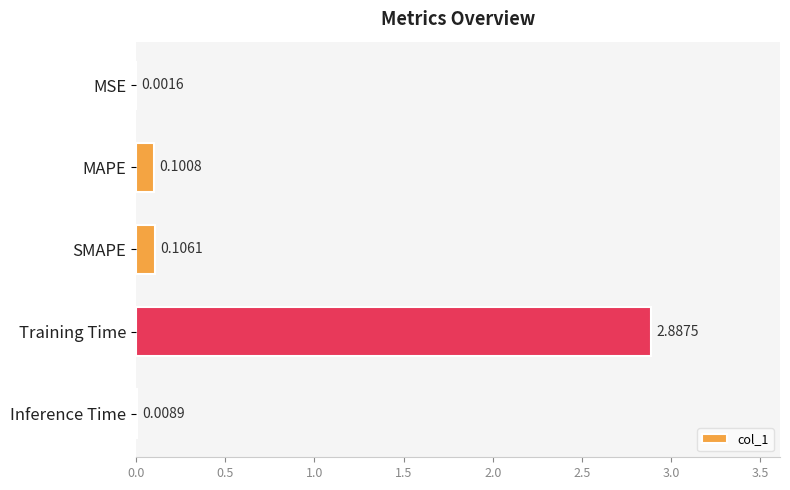

What is the sum of all values?

3.1